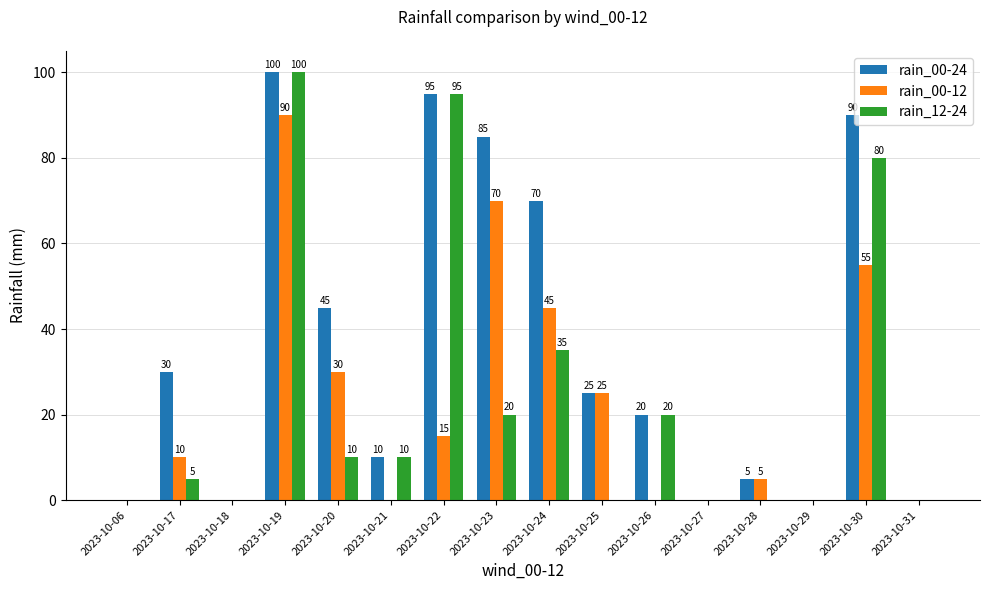

What is the sum of the rain_00-24 values at 2023-10-28 and 2023-10-23?

90